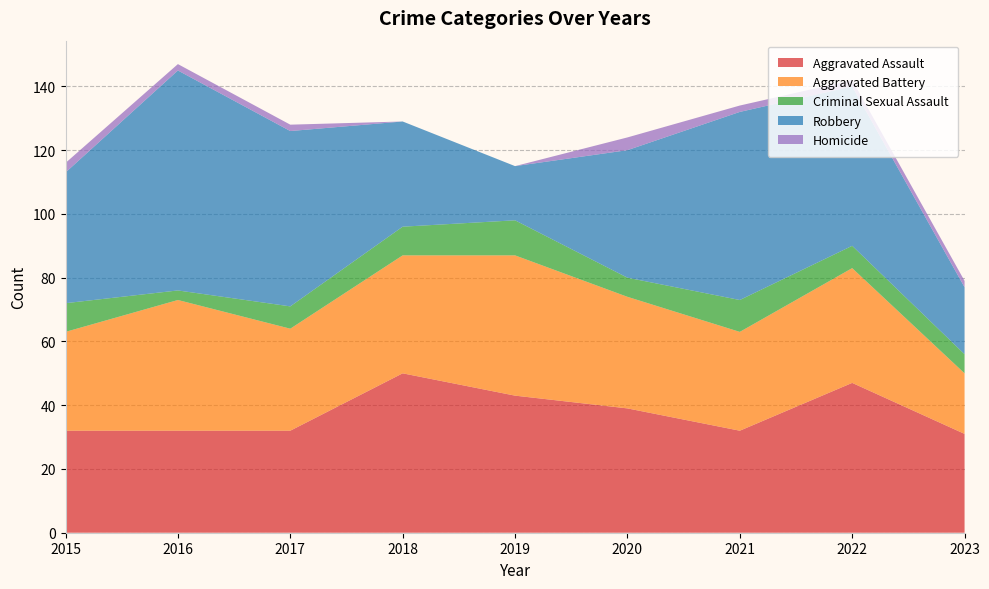

Reading left to right, extract all data points from this chart.

Aggravated Assault: 32	32	32	50	43	39	32	47	31
Aggravated Battery: 31	41	32	37	44	35	31	36	19
Criminal Sexual Assault: 9	3	7	9	11	6	10	7	6
Robbery: 41	69	55	33	17	40	59	50	21
Homicide: 3	2	2	0	0	4	2	2	2